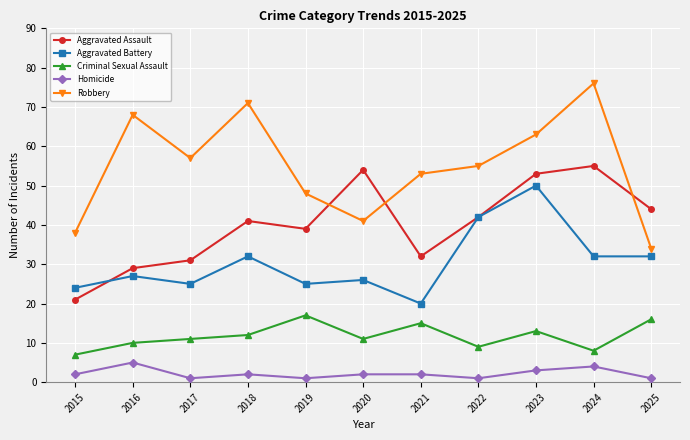

What is the sum of all Homicide values?

24